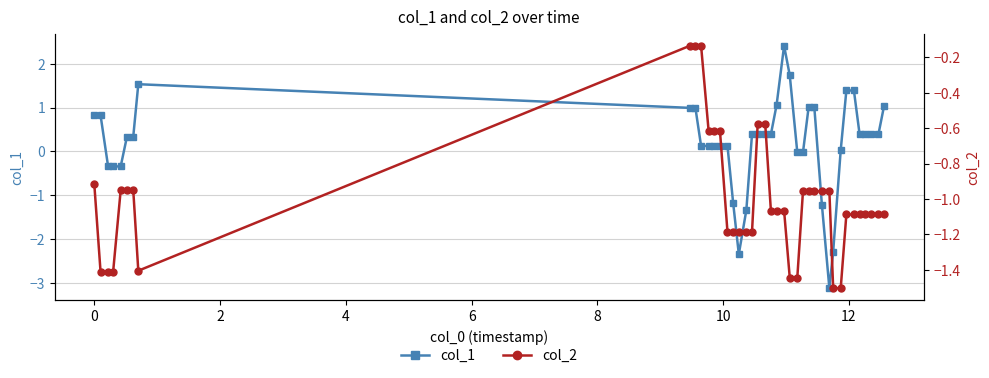

Is this an area chart (filled region under the line)?

No